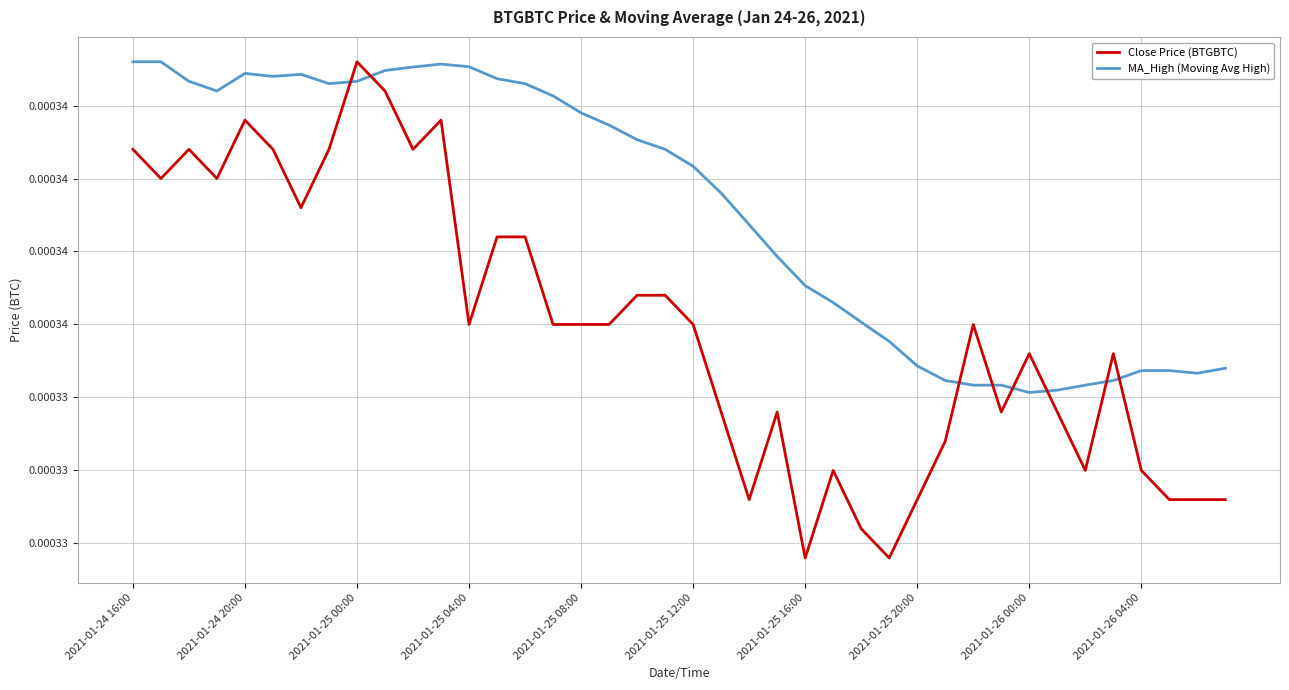

What are all the series names shown in the legend?

Close Price (BTGBTC), MA_High (Moving Avg High)